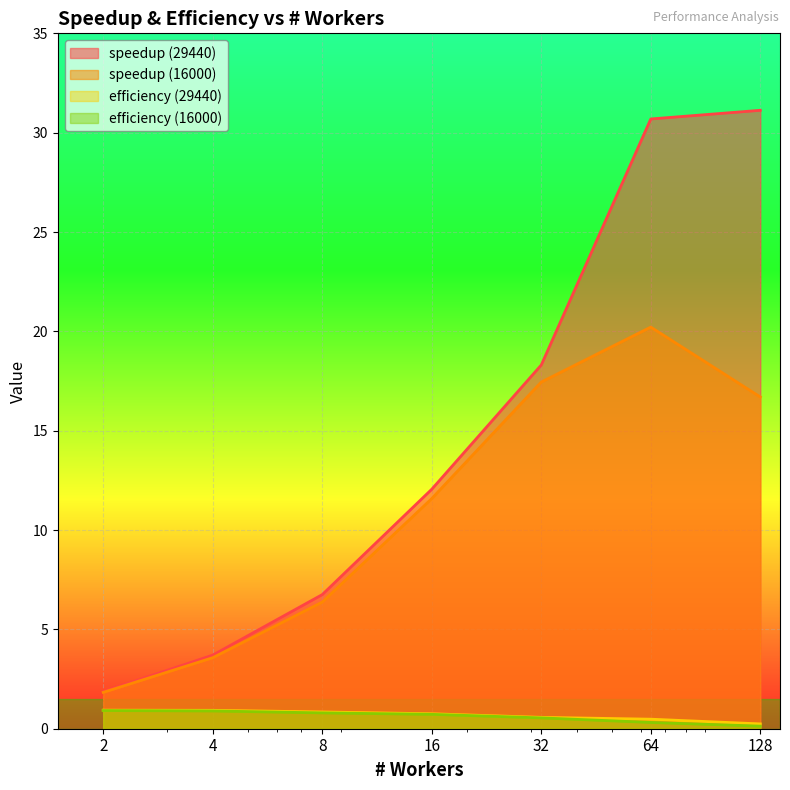

Reading right to left, extract all data points from this chart.

speedup (29440): 128=31.1	64=30.7	32=18.3	16=12.1	8=6.8	4=3.7	2=1.9
speedup (16000): 128=16.7	64=20.2	32=17.4	16=11.6	8=6.4	4=3.6	2=1.8
efficiency (29440): 128=0.2	64=0.5	32=0.6	16=0.8	8=0.8	4=0.9	2=0.9
efficiency (16000): 128=0.1	64=0.3	32=0.5	16=0.7	8=0.8	4=0.9	2=0.9